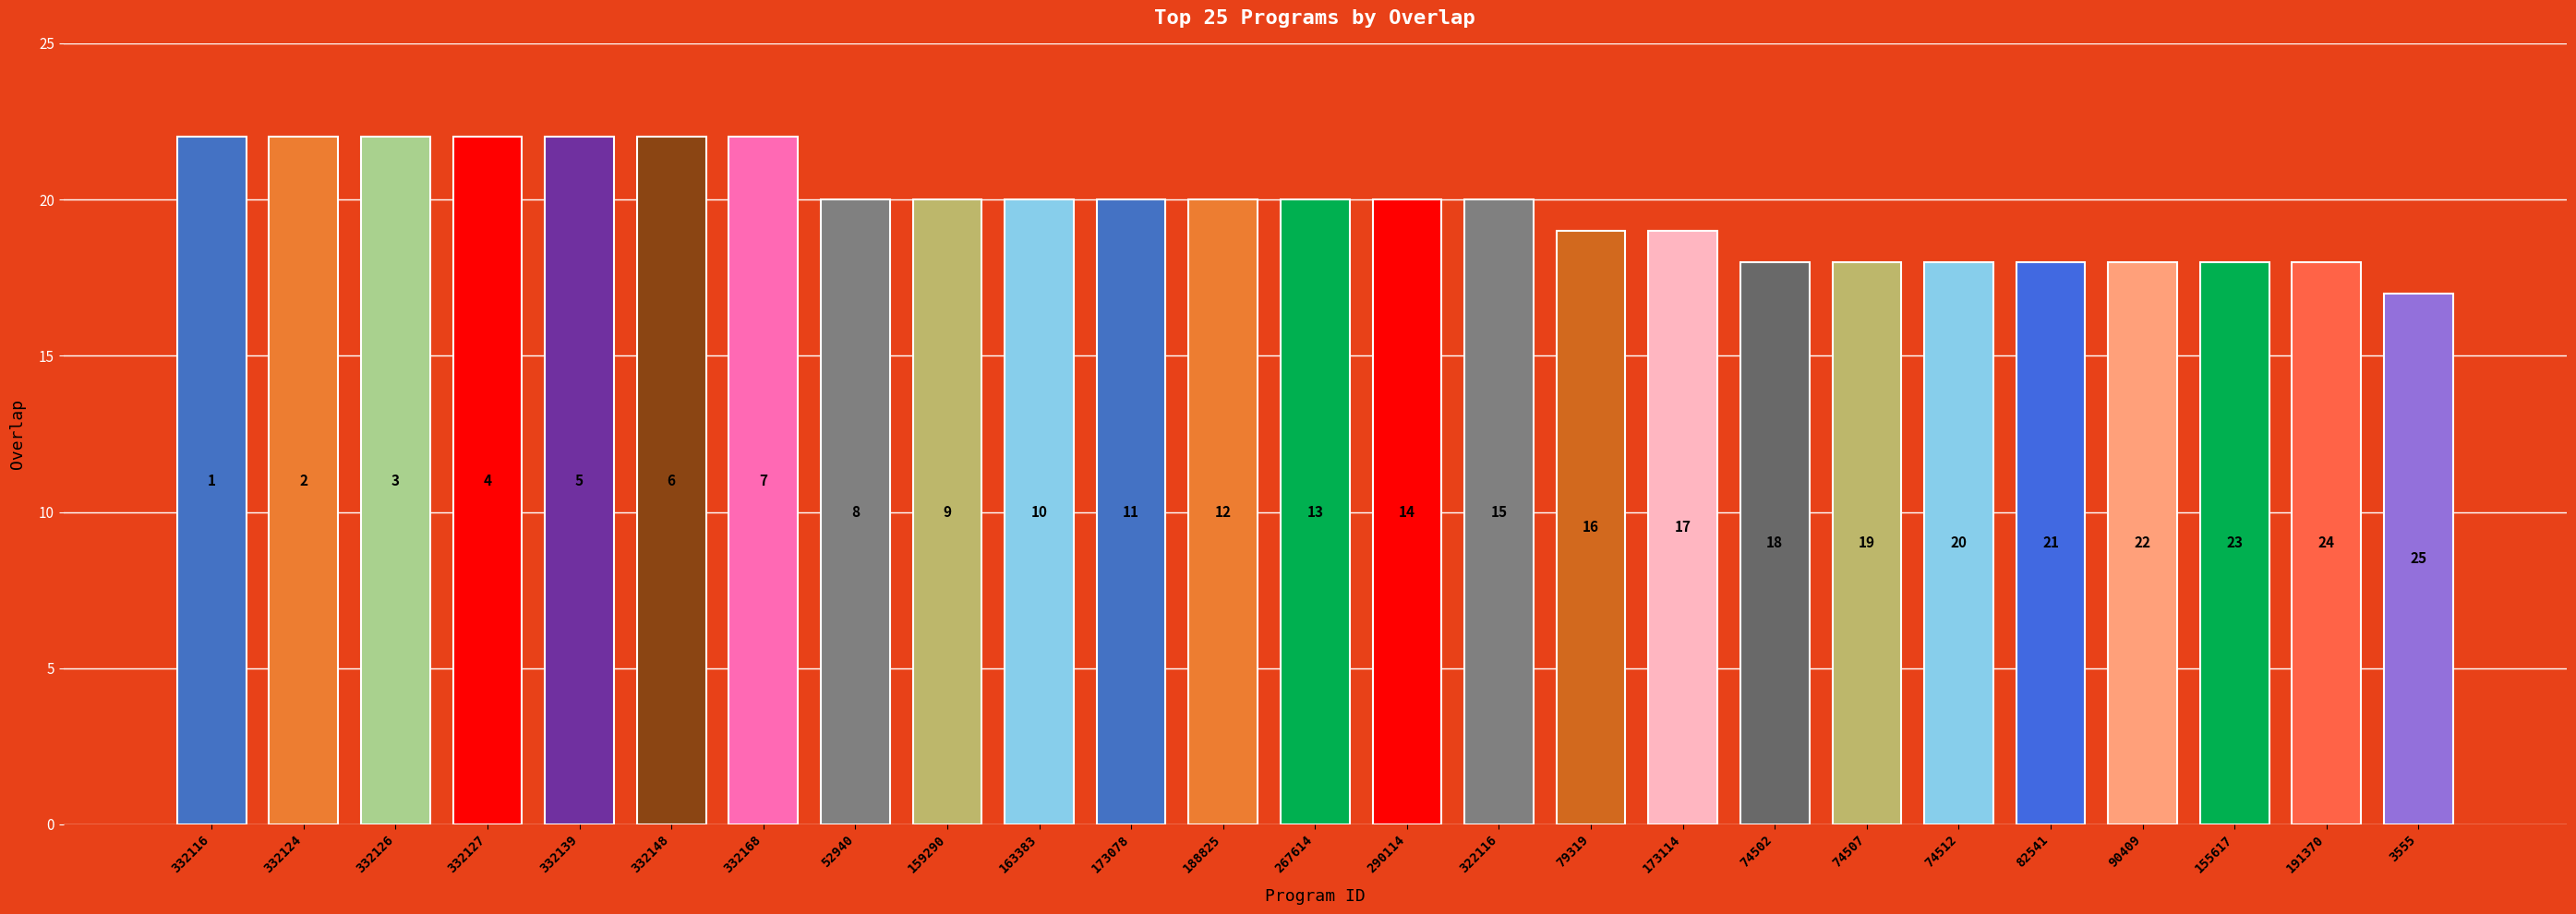

Are the bars grouped side by side (vs. stacked)?

No